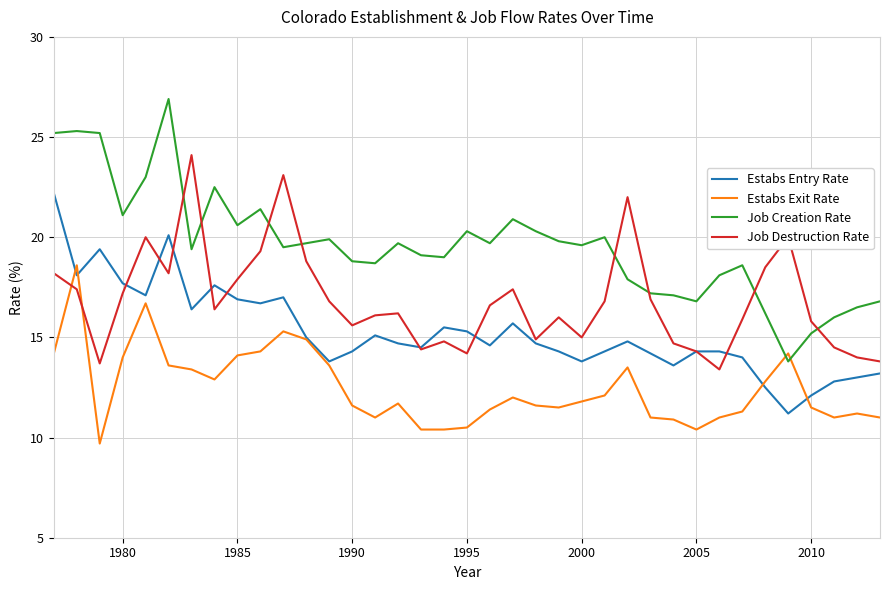

True or false: Job Destruction Rate has more than 0 interior local peaks.

True